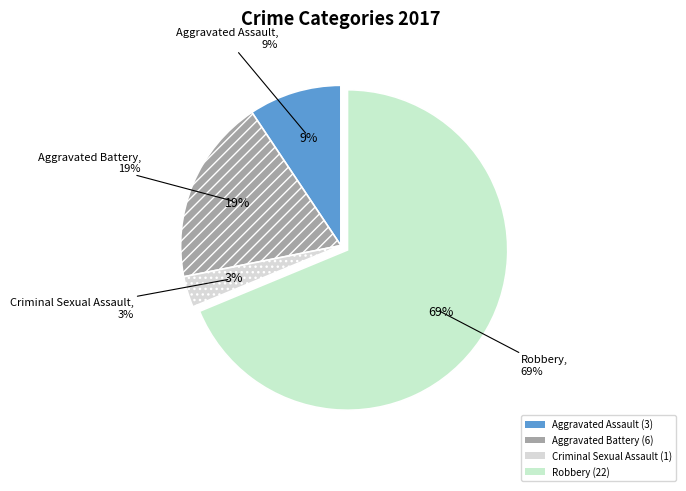

Count the number of slices in the pie.

4